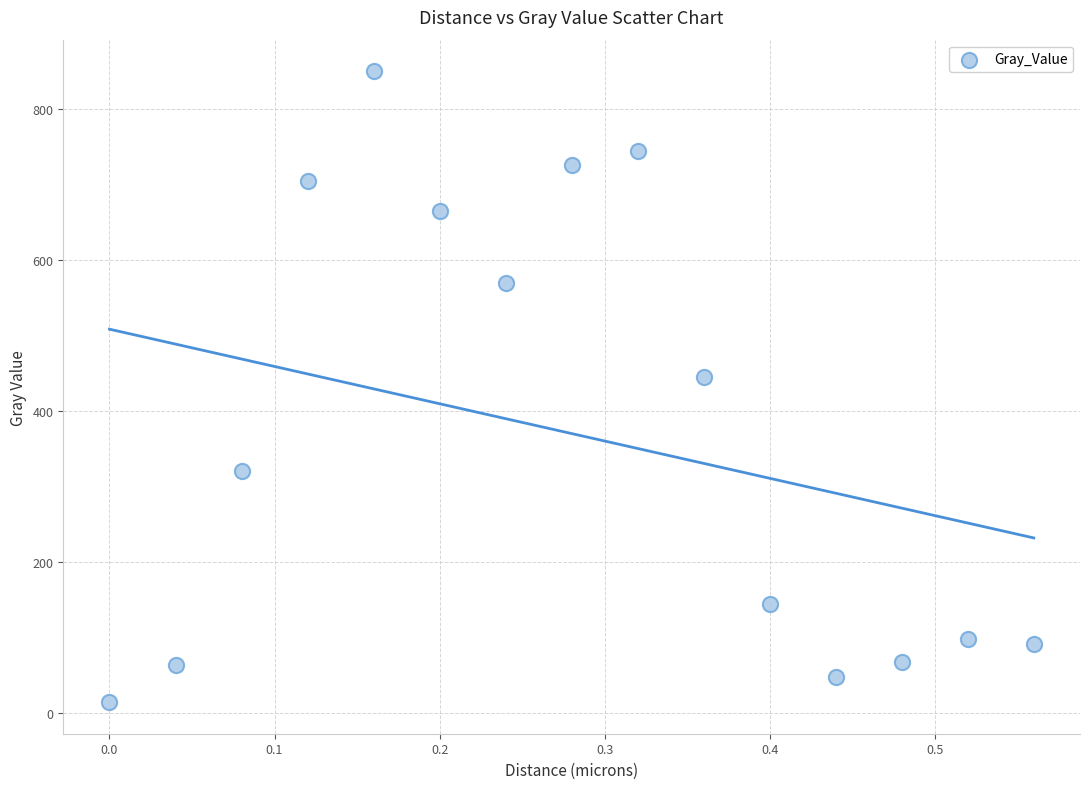

What Y value in the scatter plot is closest to 432?

445.6